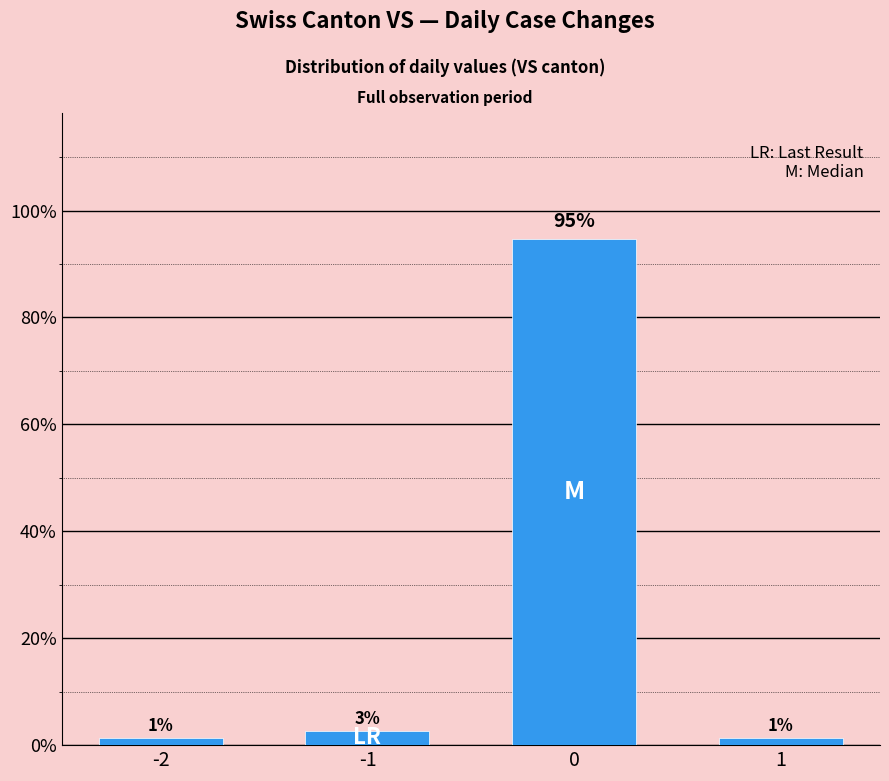

Are the bars horizontal?

No